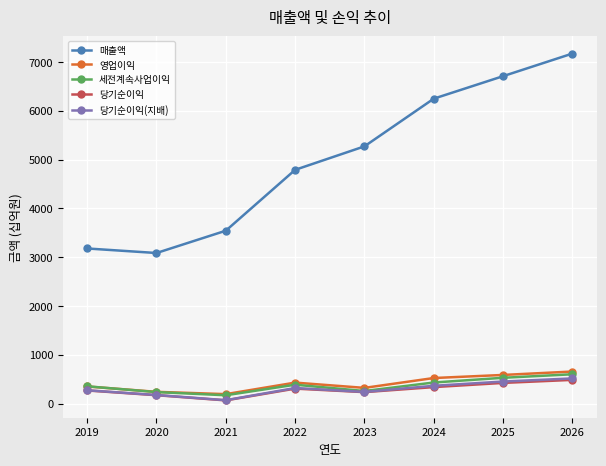

Is the value of 영업이익 at 2025 greater than the value of 당기순이익 at 2022?

Yes